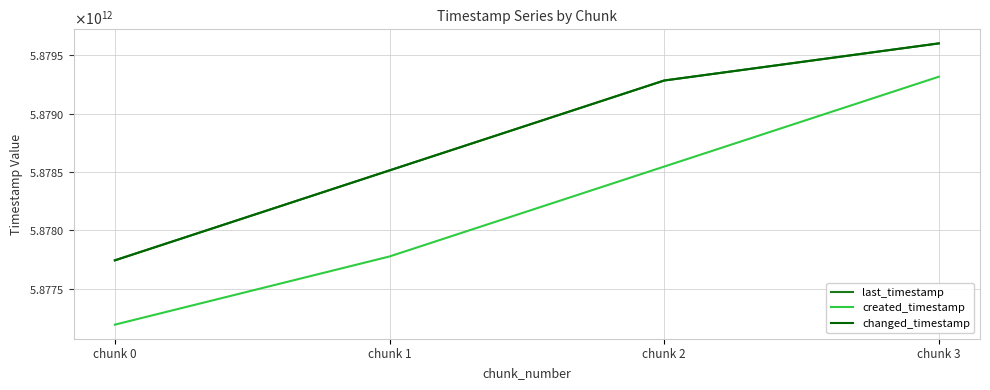

What is the value of the last_timestamp point at the 2nd from the left?

5878514033785